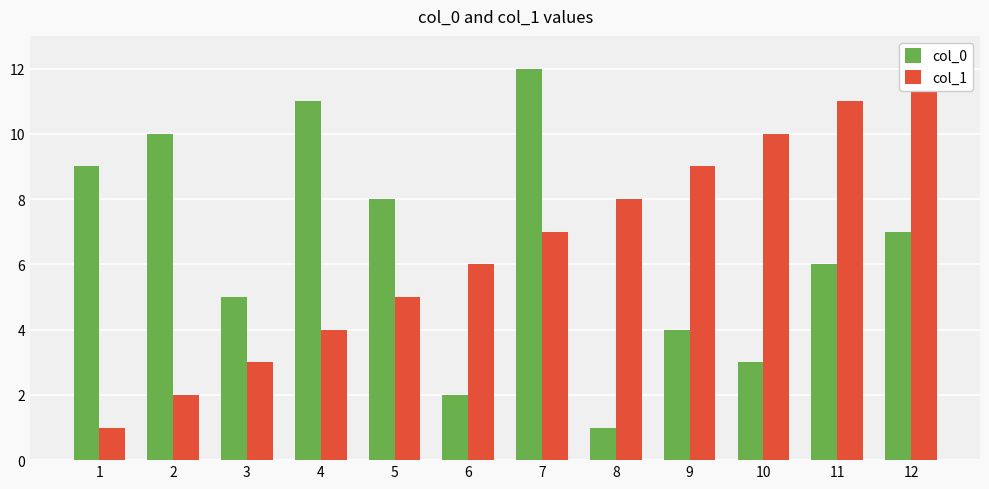

What is the value of the col_1 bar at the 2nd from the left?

2